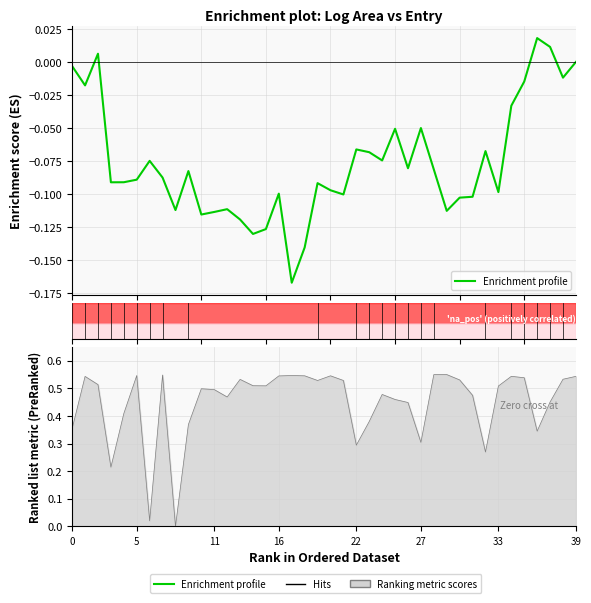

What is the sum of all values?

-3.0